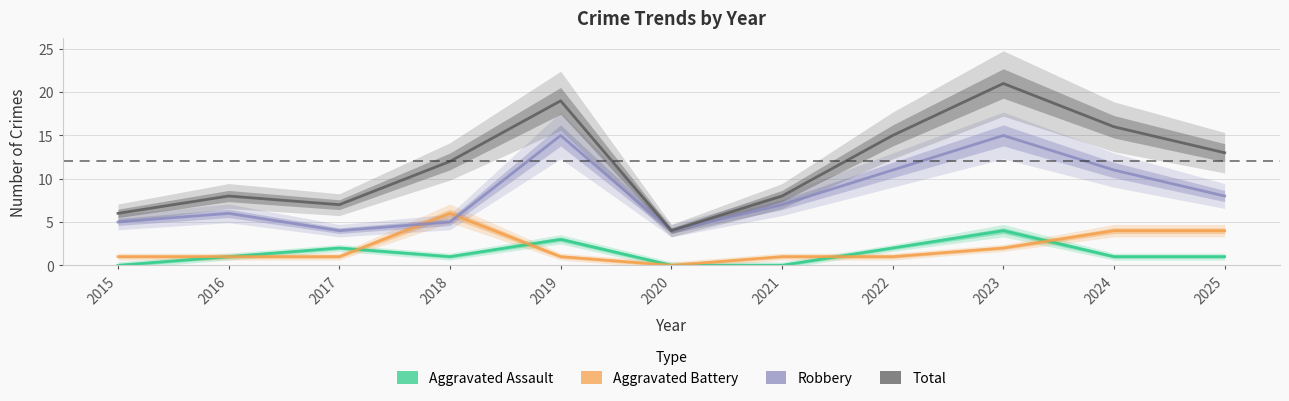

Where is the first local minimum for Aggravated Assault?

2018